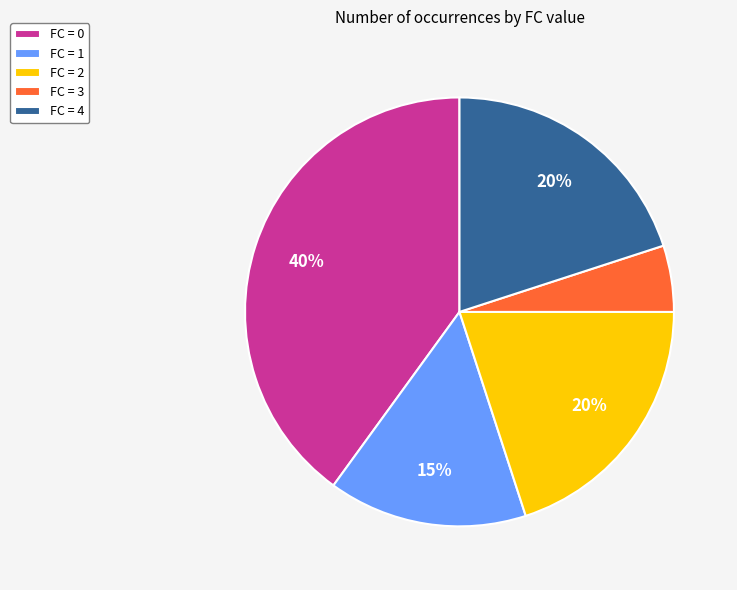

The FC = 3 slice represents 1% of the pie. True or false?

False